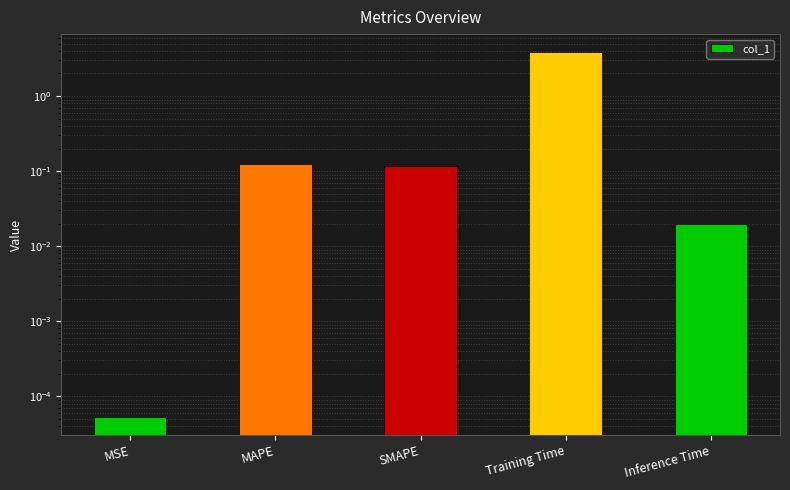

How many categories are shown in the chart?

5